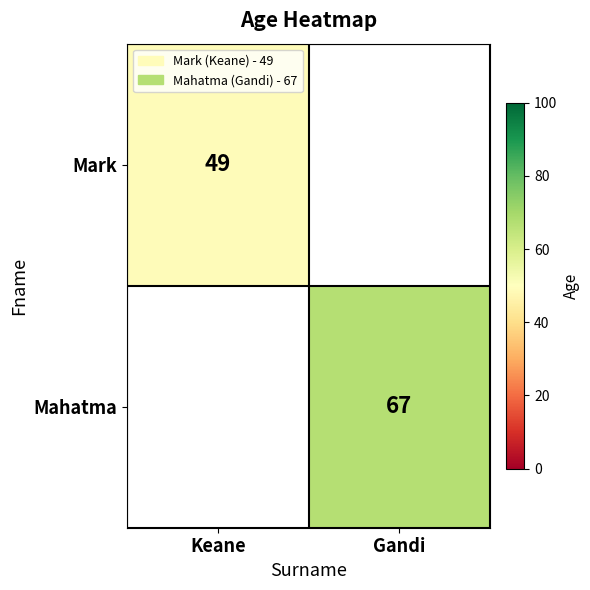

Is the value of Mahatma at Gandi greater than the value of Mark at Keane?

Yes